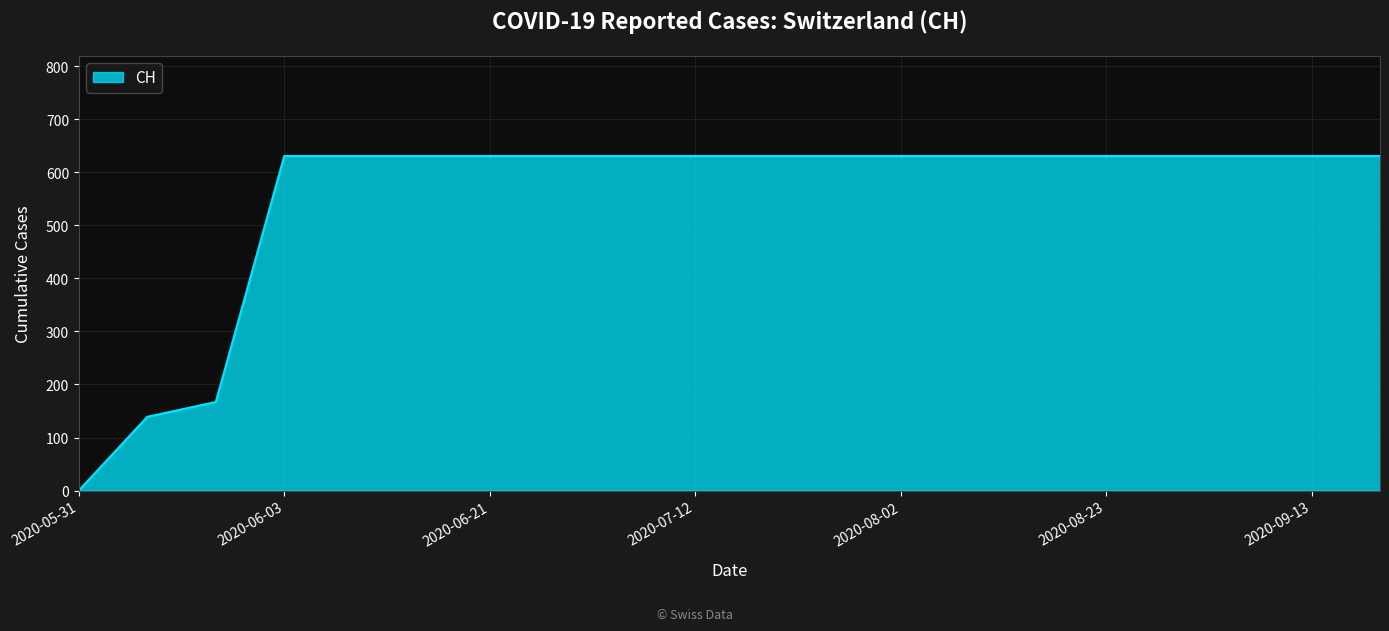

What is the difference between the maximum and minimum values?

631